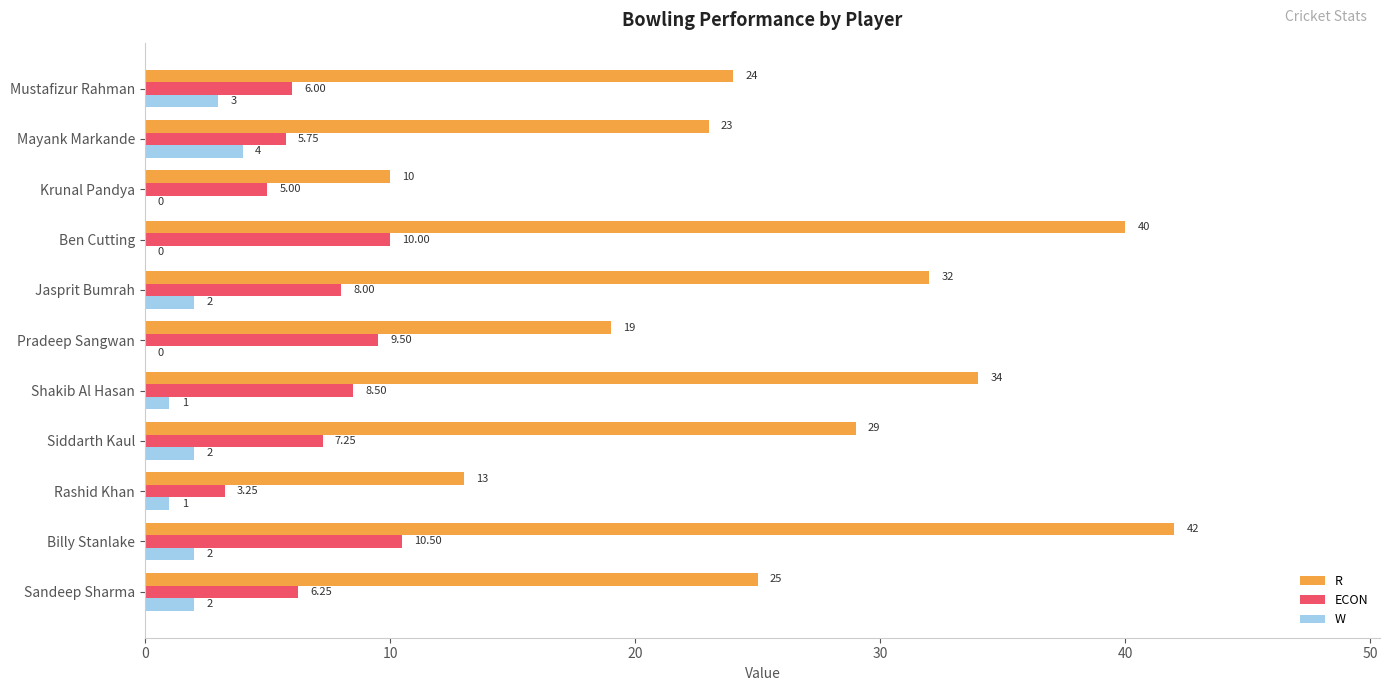

At which label is ECON closest to 6?

Mustafizur Rahman